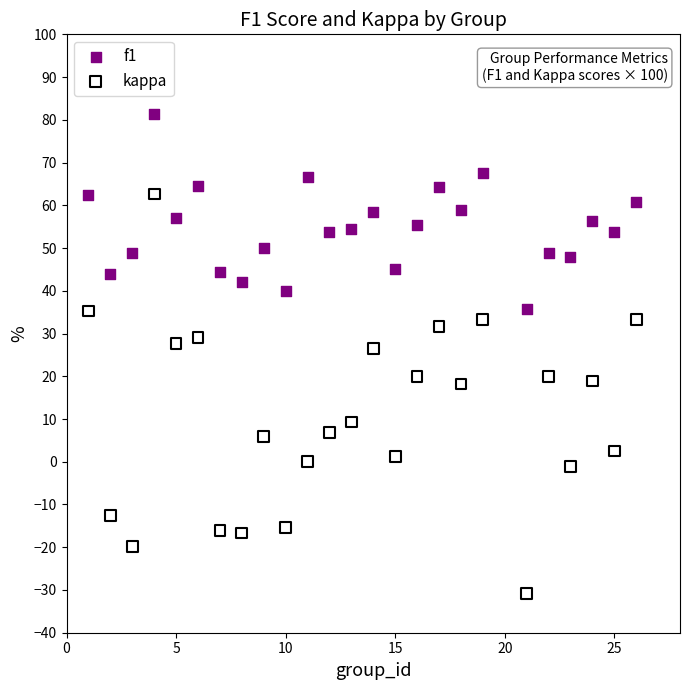

Across all data points, what is the range of X values (max minus min)?

25.0